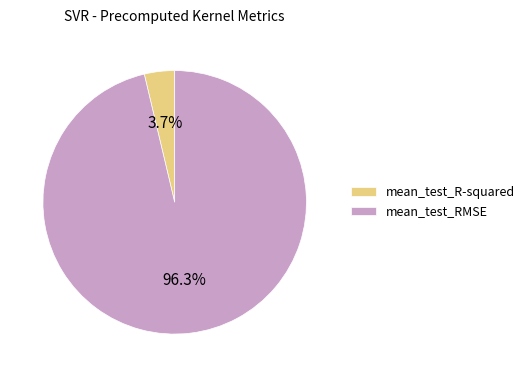

What percentage is the mean_test_R-squared slice, to the nearest percent?

4%